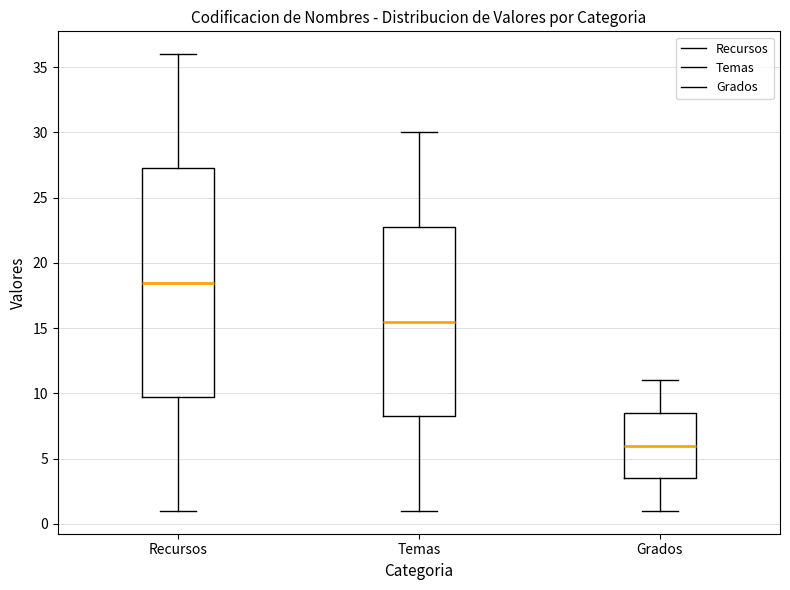

Where is the upper edge of the box for Grados on the y-axis? The values are not printed on the chart, so give them approximately, as read against the axis.

8.5